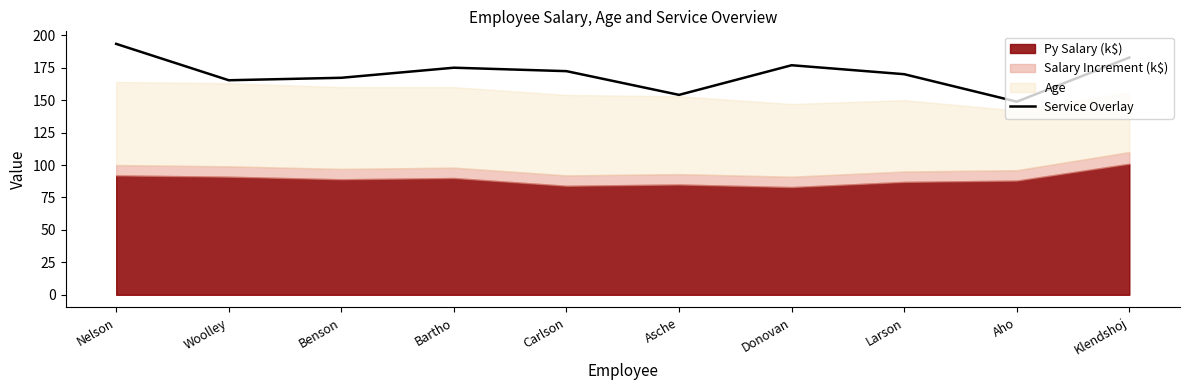

What is the difference between the second highest and second lowest values?

28.8